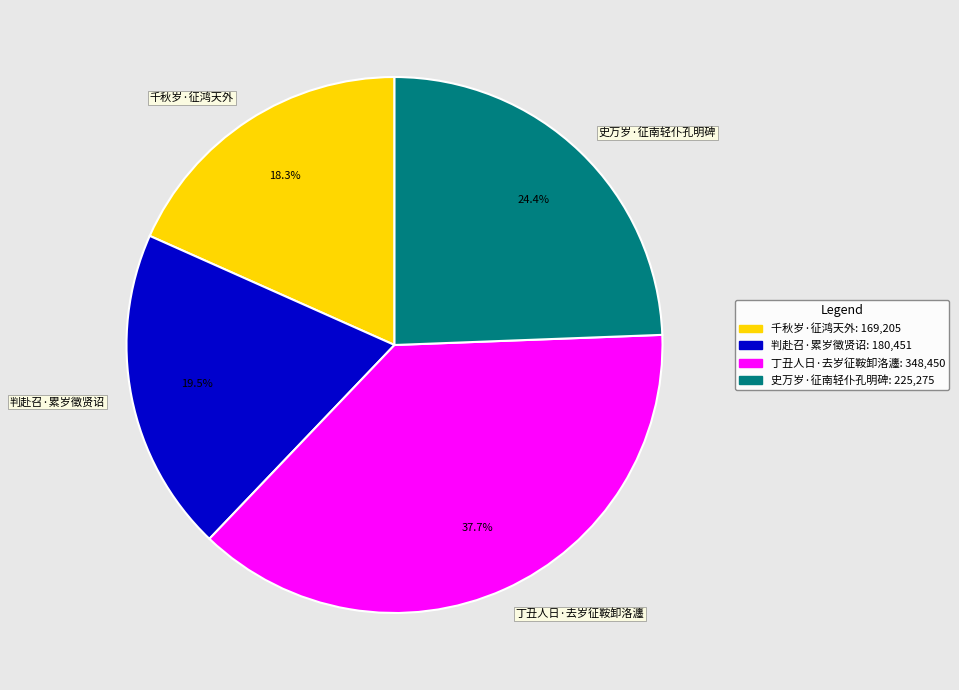

Does 史万岁·征南轻仆孔明碑 represent more than half of the total?

No